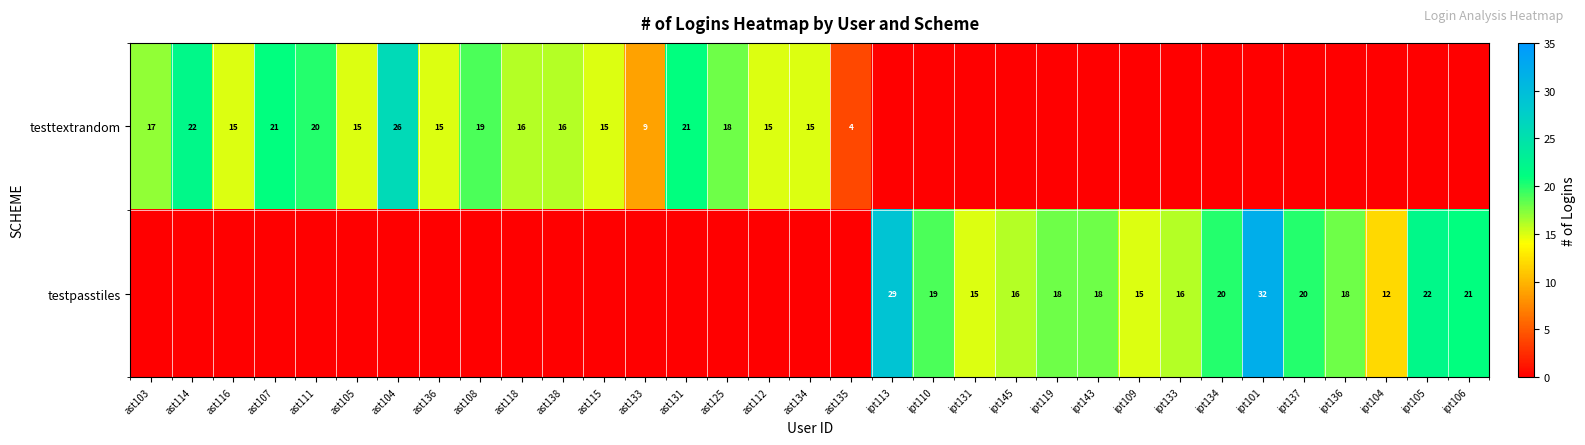

What is the difference between the testtextrandom values at ast138 and ast135?

12